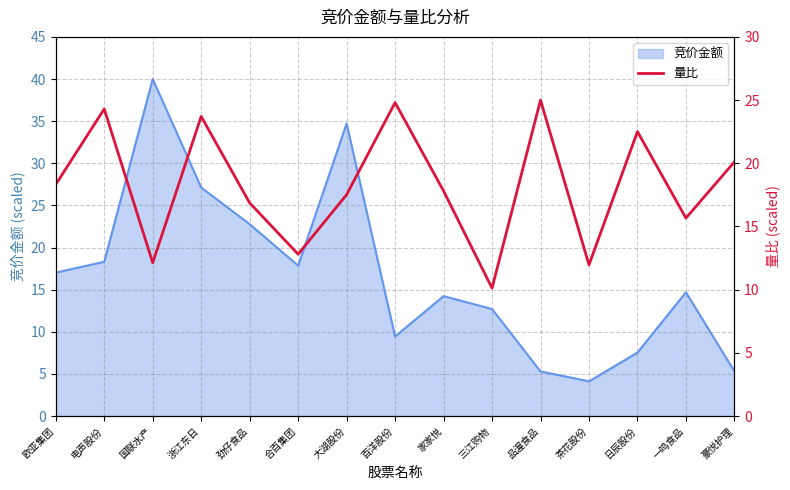

Is it true that 竞价金额 equals 27.1 at 浙江东日?

True